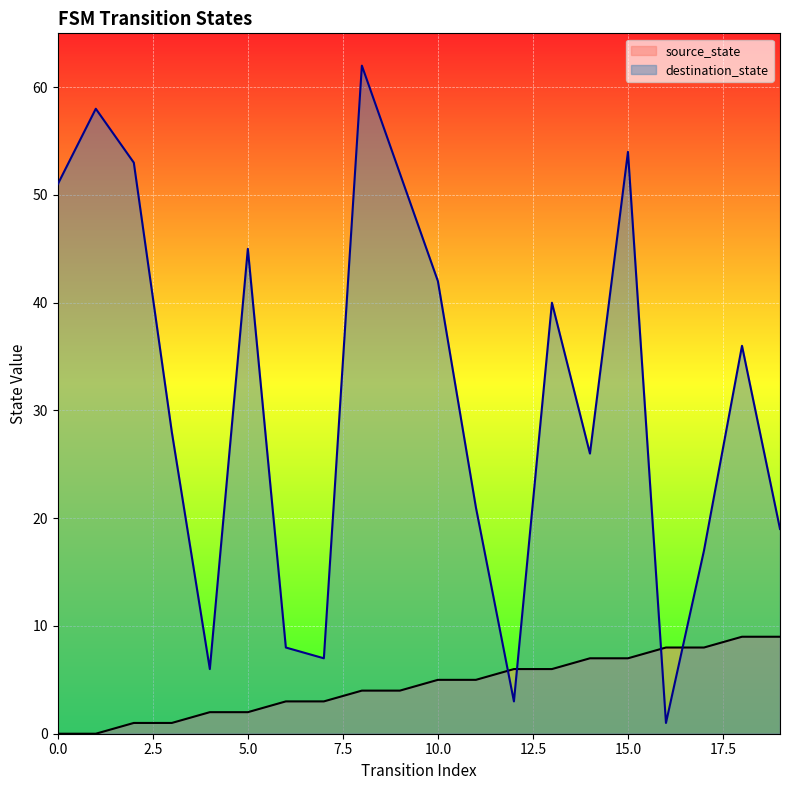

At which category is the sum across all series the highest?

8